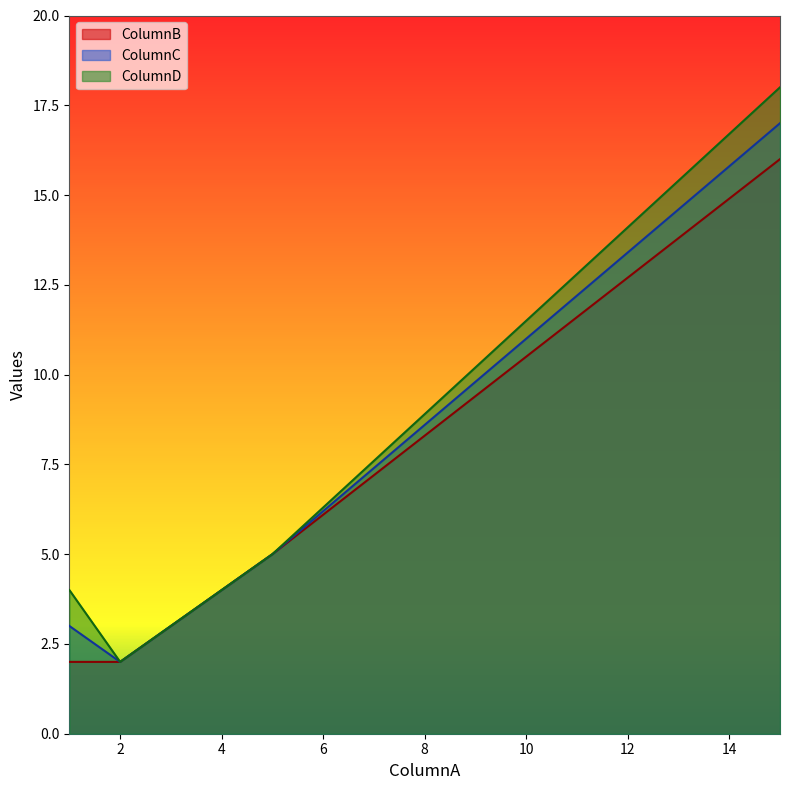

Rank the series at 2 from highest to lowest value.

ColumnB, ColumnC, ColumnD